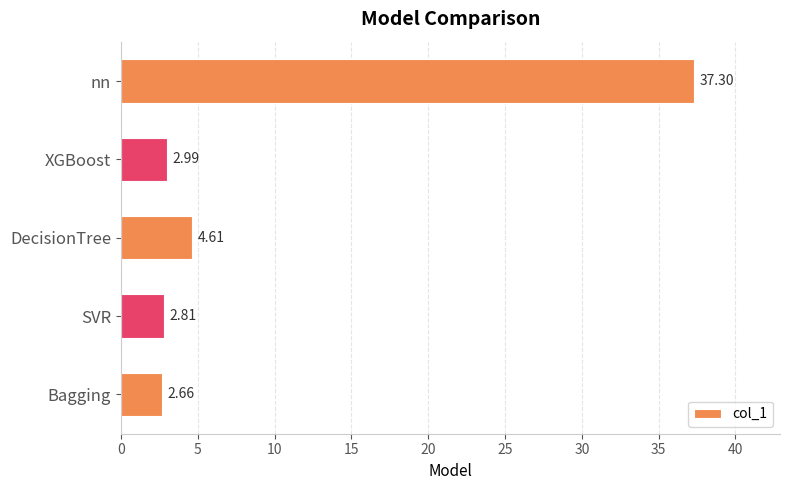

What is the change in value from SVR to DecisionTree?

+1.8